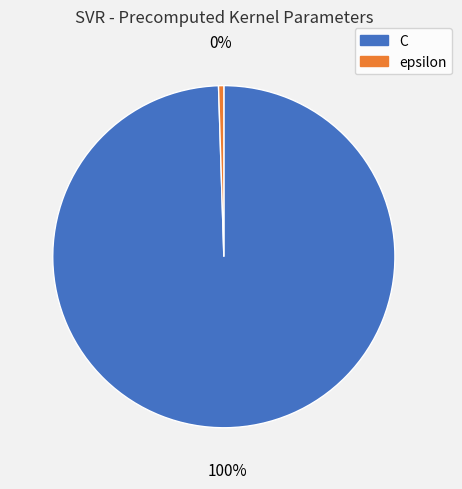

Is the sum of epsilon and C greater than half?

Yes